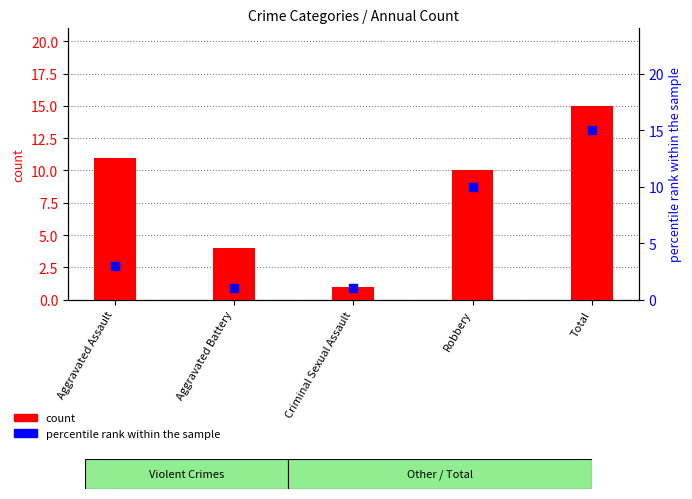

Which series has the widest spread of Y values?

count